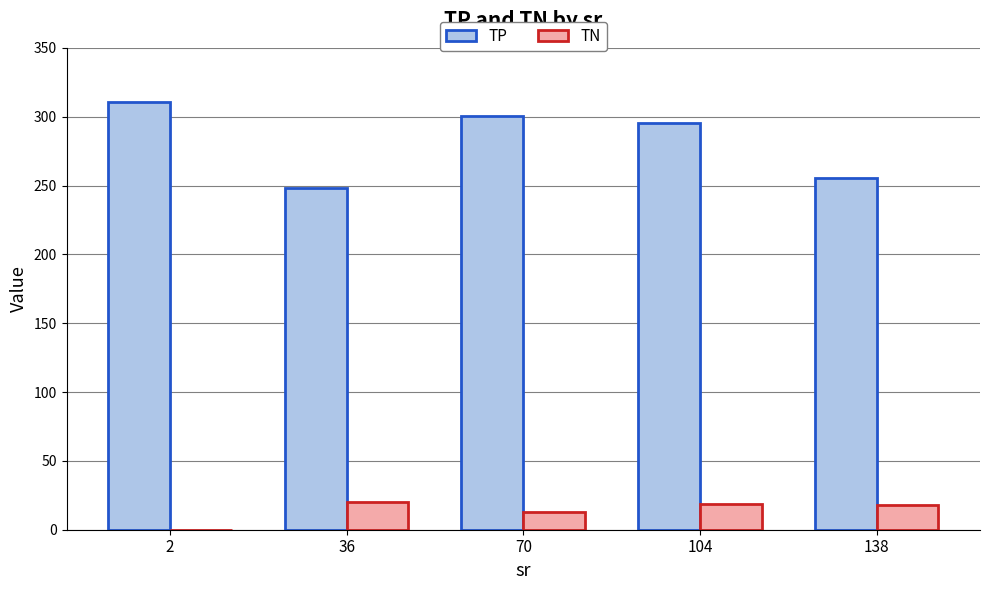

What is the greatest value displayed?

311.0